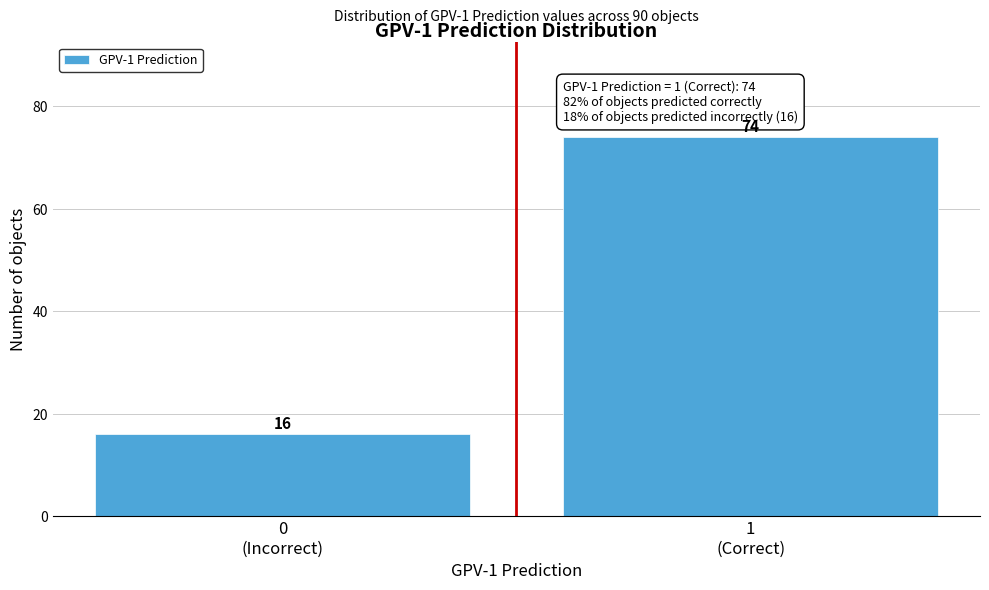

Reading right to left, list all the values displayed in this chart.

74	16